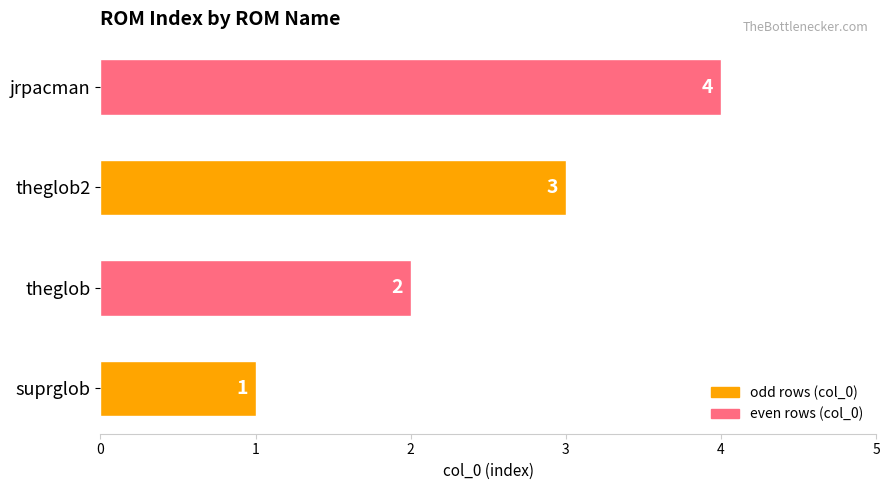

How many values are between 2 and 4?

3